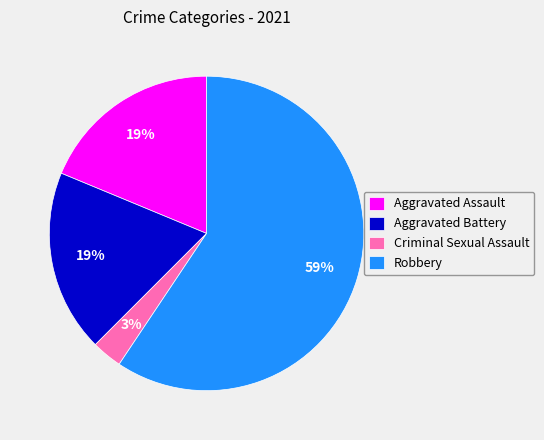

Is the sum of Robbery and Criminal Sexual Assault greater than half?

Yes